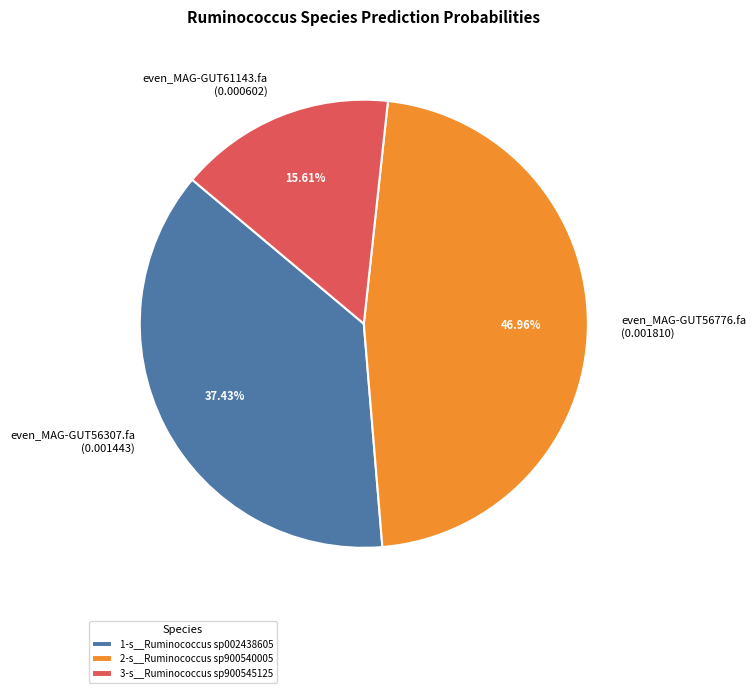

To the nearest percent, what percentage of the pie is even_MAG-GUT56776.fa?

47%